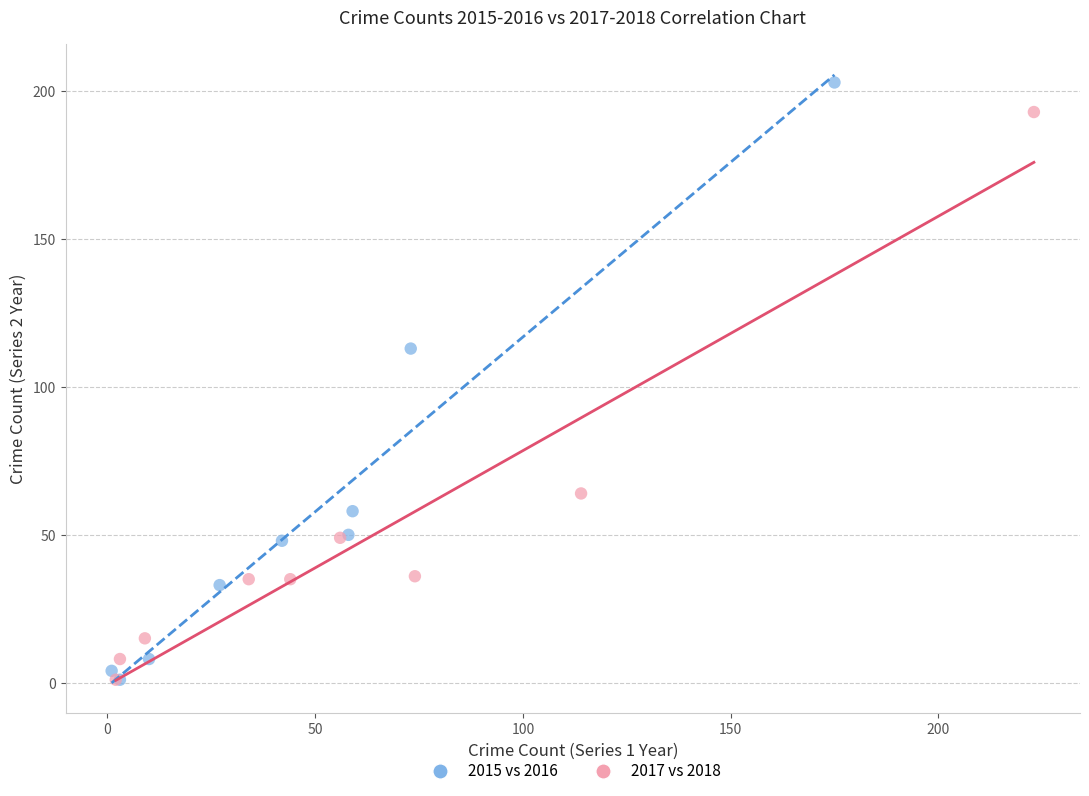

Which series has the largest Y range (max minus min)?

2015 vs 2016